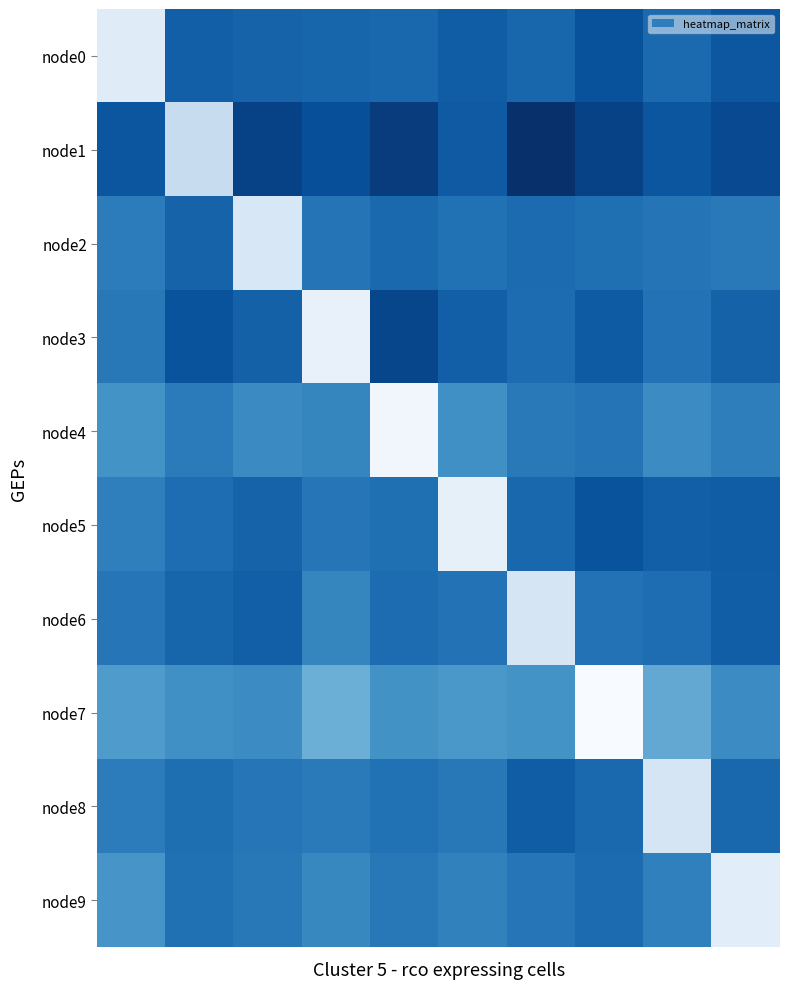

Reading left to right, list all the values displayed in this chart.

node0: 0.4	0.5	0.5	0.5	0.5	0.5	0.5	0.5	0.5	0.5
node1: 0.5	0.4	0.5	0.5	0.5	0.5	0.5	0.5	0.5	0.5
node2: 0.5	0.5	0.4	0.5	0.5	0.5	0.5	0.5	0.5	0.5
node3: 0.5	0.5	0.5	0.4	0.5	0.5	0.5	0.5	0.5	0.5
node4: 0.5	0.5	0.5	0.5	0.4	0.5	0.5	0.5	0.5	0.5
node5: 0.5	0.5	0.5	0.5	0.5	0.4	0.5	0.5	0.5	0.5
node6: 0.5	0.5	0.5	0.5	0.5	0.5	0.4	0.5	0.5	0.5
node7: 0.5	0.5	0.5	0.4	0.5	0.5	0.5	0.3	0.5	0.5
node8: 0.5	0.5	0.5	0.5	0.5	0.5	0.5	0.5	0.4	0.5
node9: 0.5	0.5	0.5	0.5	0.5	0.5	0.5	0.5	0.5	0.4